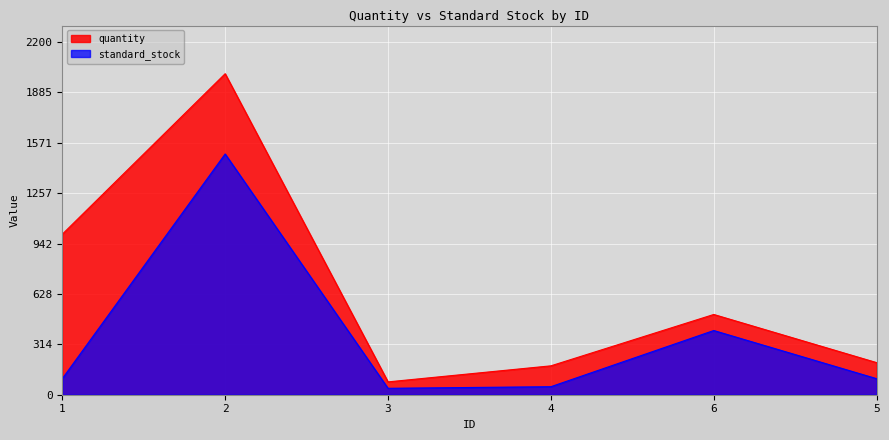

Reading left to right, transcribe all the data shown in this chart.

quantity: 1=1000	2=2000	3=80	4=180	6=500	5=200
standard_stock: 1=100	2=1500	3=40	4=50	6=400	5=100